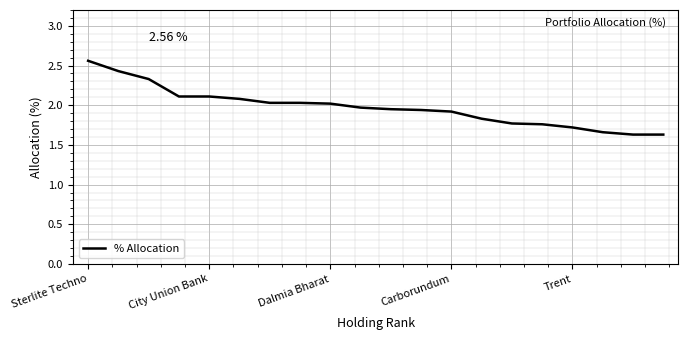

What is the difference between the maximum and minimum values?

0.9